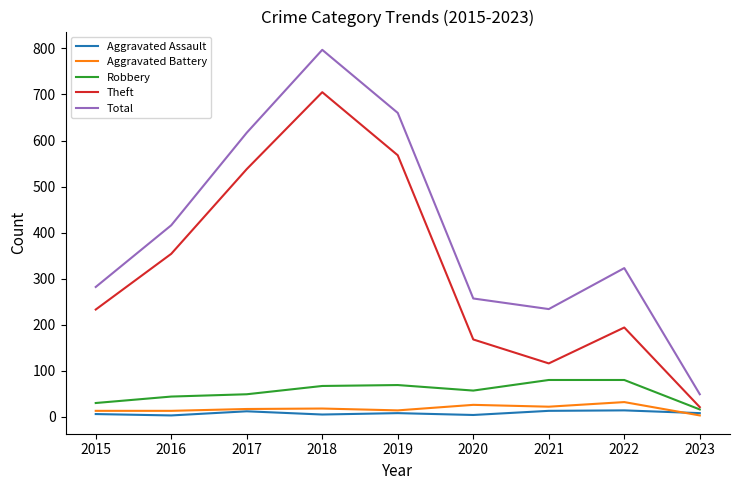

Is it true that Total equals 156 at 2021?

False